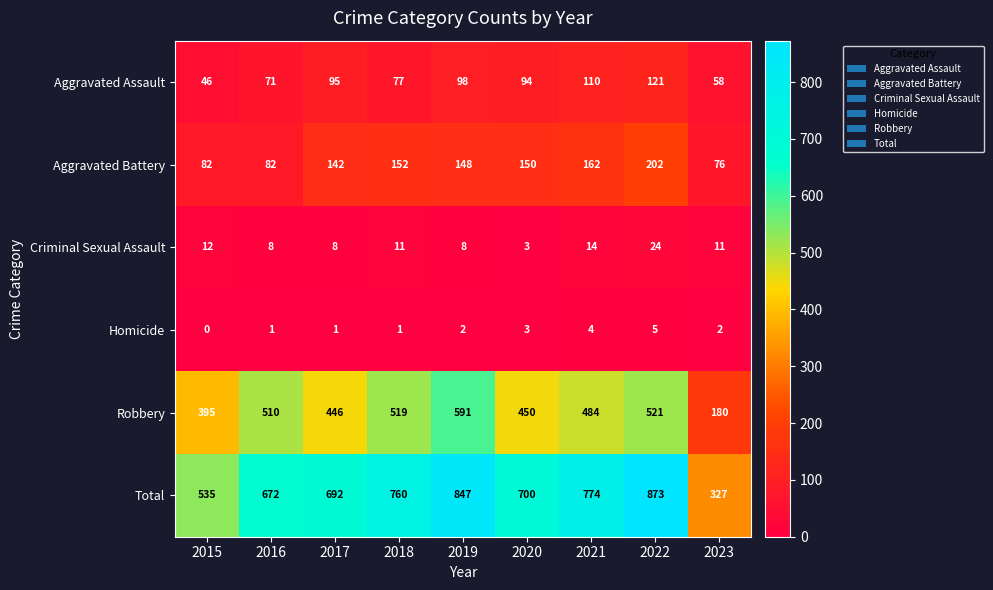

At which label does Total first exceed 700?

2018